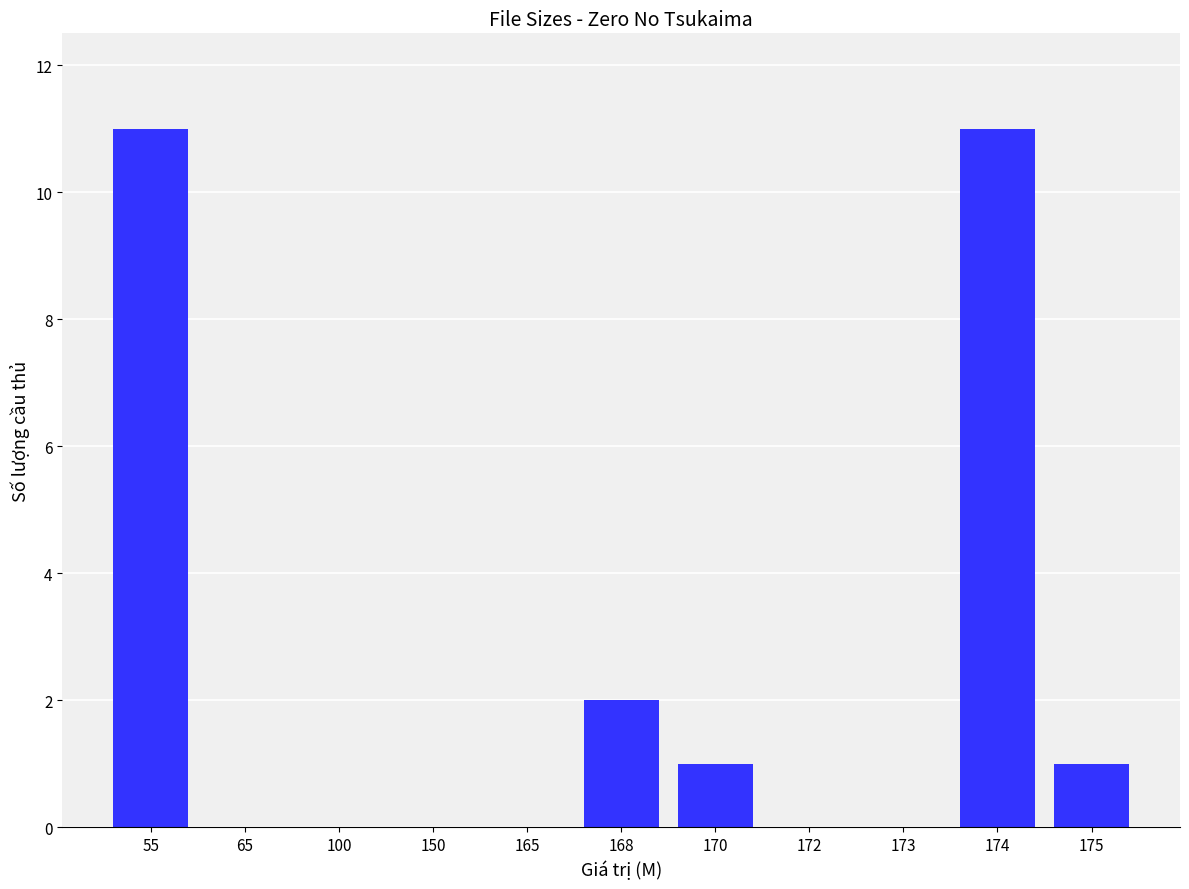

What is the change in value from 55 to 175?

-10